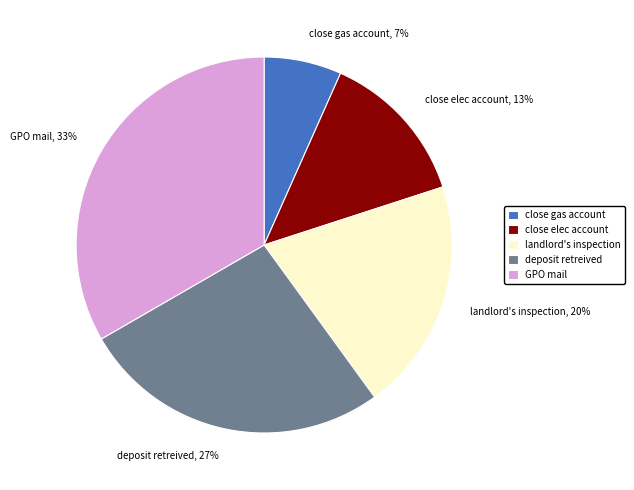

What is the smallest slice in the pie chart?

close gas account